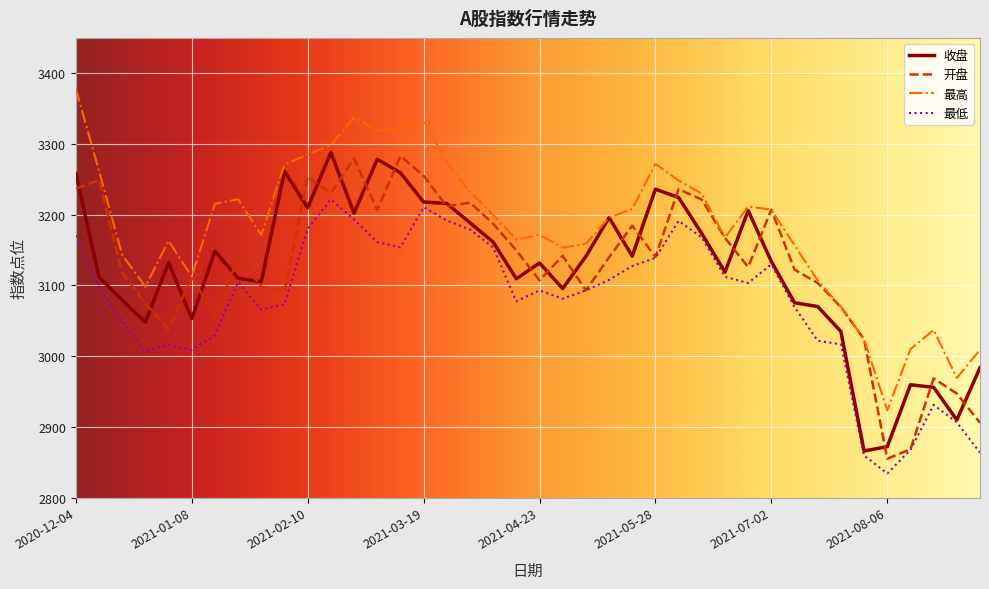

At how many categories does at least one series exceed 3377?

1